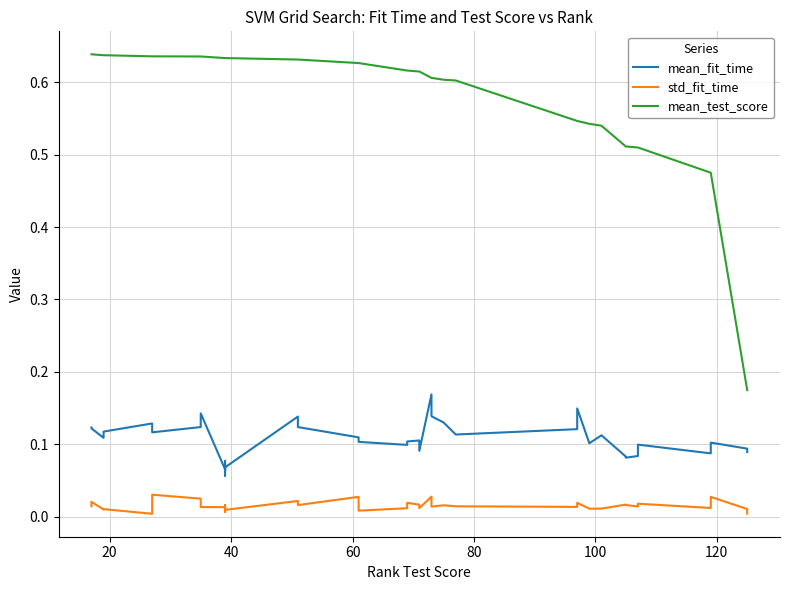

What is the sum of all std_fit_time values?

0.6